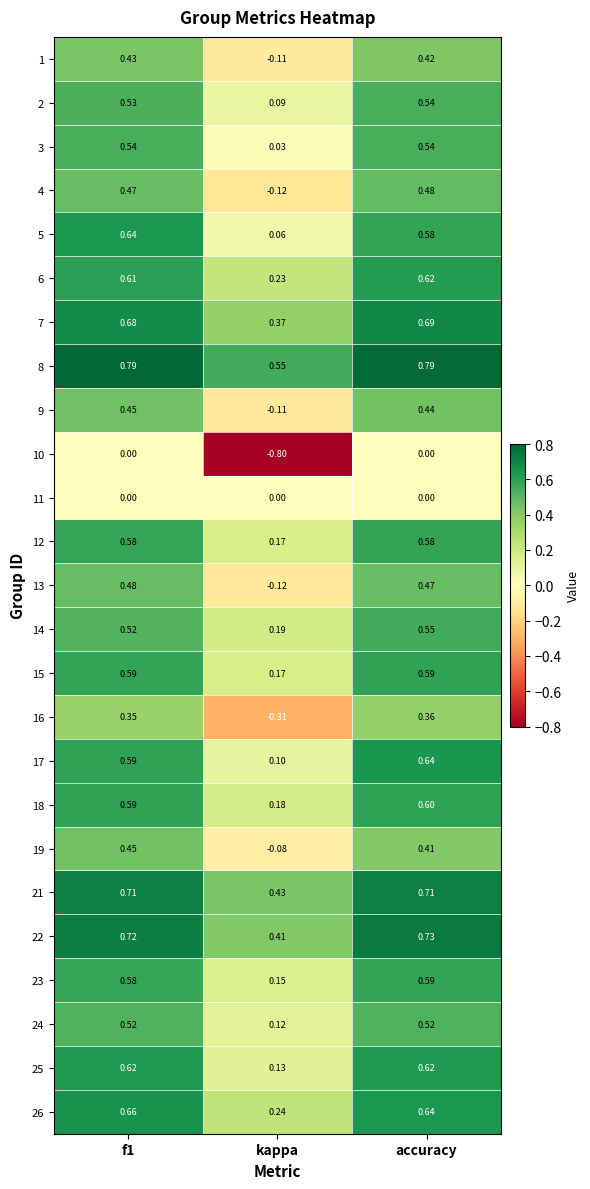

How many categories are shown in the chart?

3